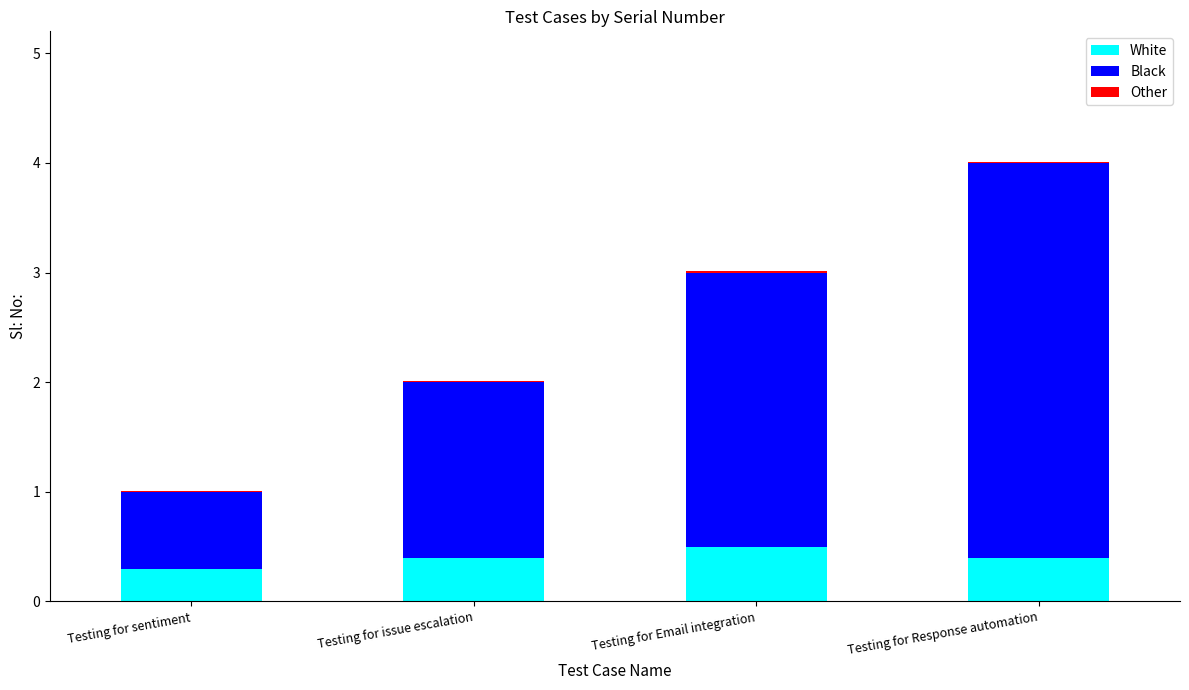

At which category is the sum across all series the highest?

Testing for Response automation